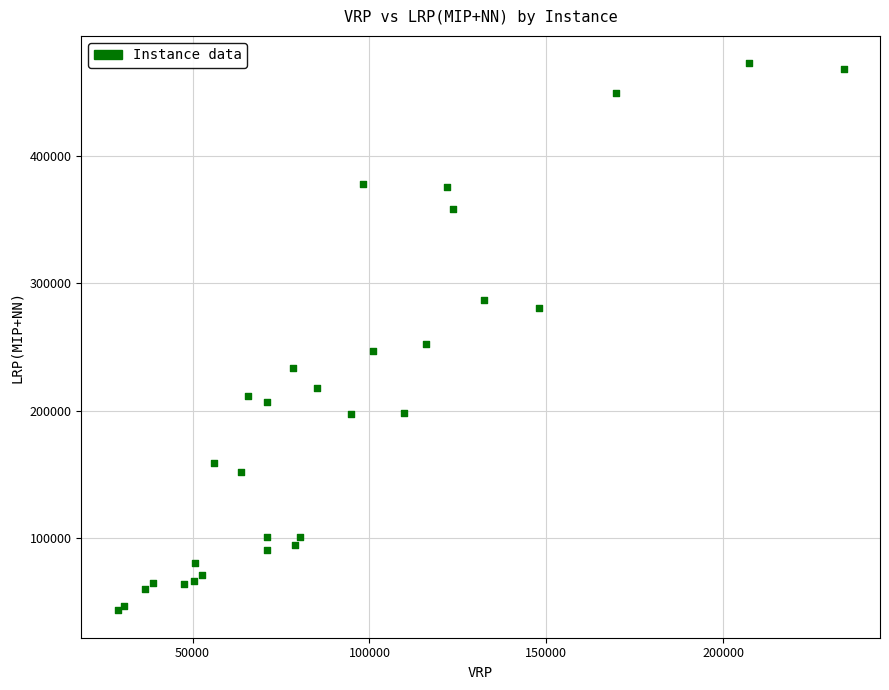

What Y value in the scatter plot is closest to 258006?

252097.3